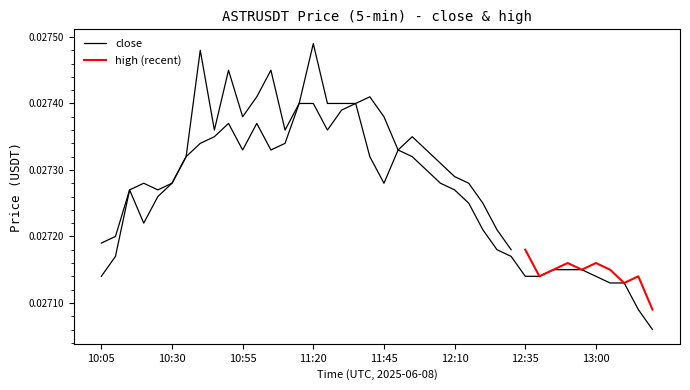

True or false: there are more than 0 points higher than both neighbors.

True